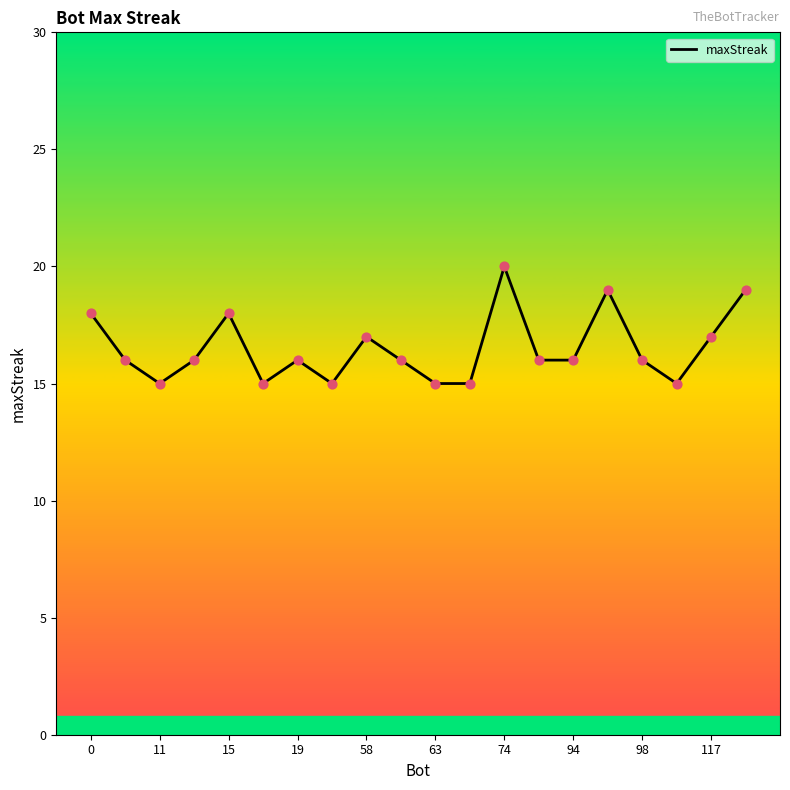

What is the smallest value displayed?

15